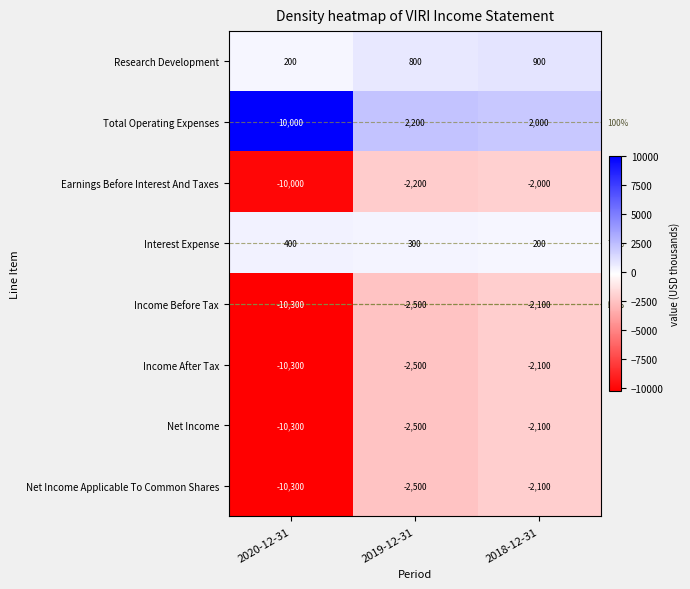

What is the spread (max minus min) of values at 2019-12-31?

4700